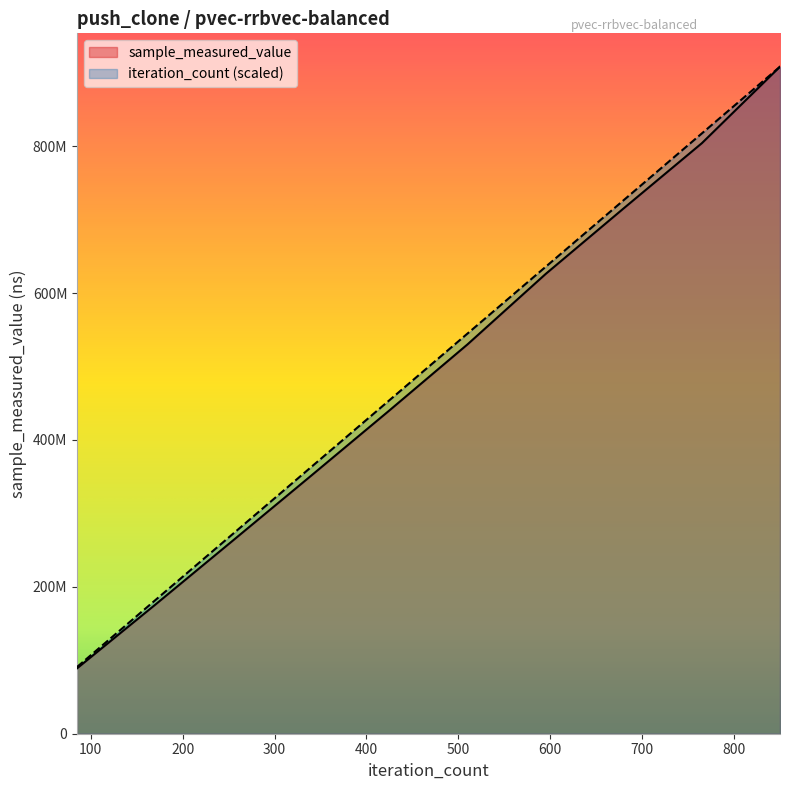

Reading left to right, list all the values displayed in this chart.

sample_measured_value: 20000=88947419.0	20000=175555213.0	20000=263387993.0	20000=351529379.0	20000=440214107.0	20000=530163466.0	20000=625987973.0	20000=715429098.0	20000=804074614.0	20000=908201451.0
iteration_count: 20000=90820145.1	20000=181640290.2	20000=272460435.3	20000=363280580.4	20000=454100725.5	20000=544920870.6	20000=635741015.7	20000=726561160.8	20000=817381305.9	20000=908201451.0